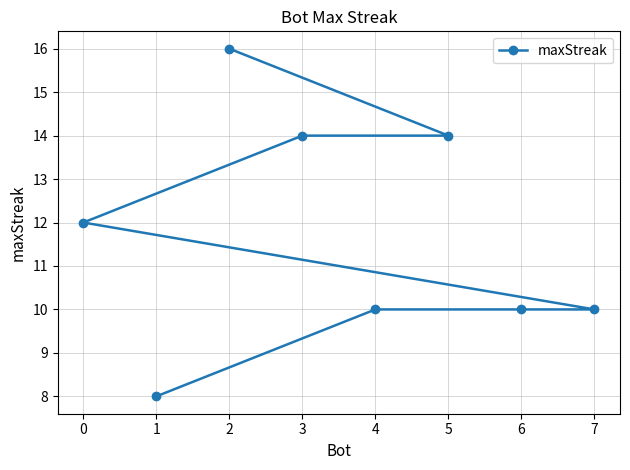

What is the maximum value shown in the chart?

16